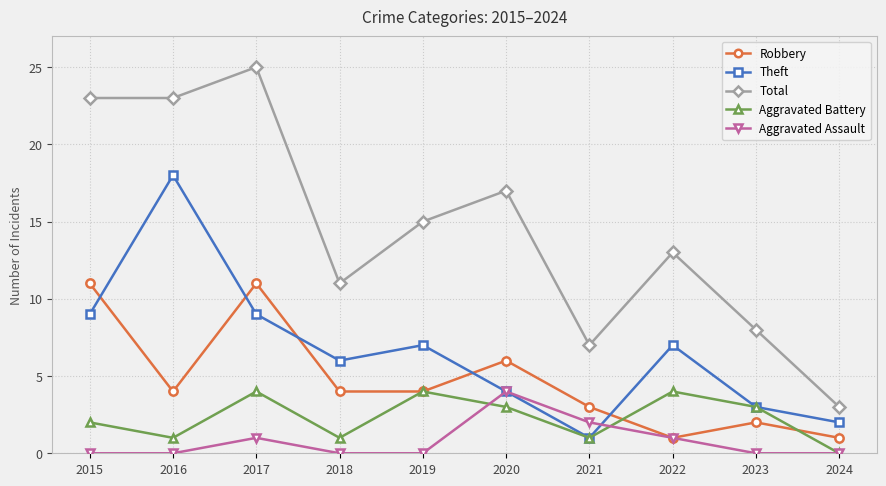

True or false: Aggravated Battery and Total cross at least once.

False